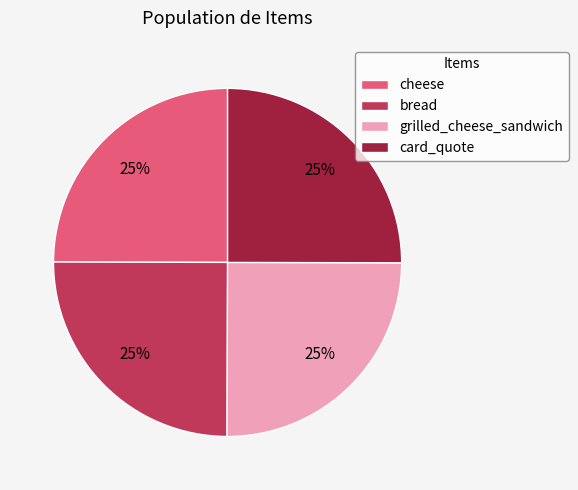

What is the ratio of the value at card_quote to the value at bread?

1.0